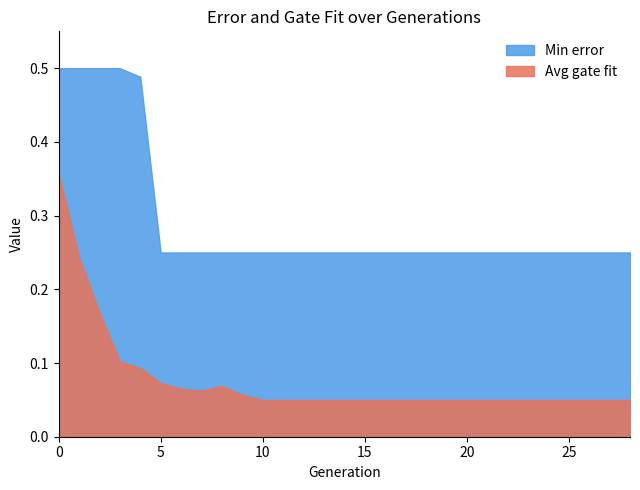

Reading left to right, list all the values displayed in this chart.

Min error: 0.5	0.5	0.5	0.5	0.5	0.2	0.2	0.2	0.2	0.2	0.2	0.2	0.2	0.2	0.2	0.2	0.2	0.2	0.2	0.2	0.2	0.2	0.2	0.2	0.2	0.2	0.2	0.2	0.2
Avg gate fit: 0.4	0.2	0.2	0.1	0.1	0.1	0.1	0.1	0.1	0.1	0.1	0.1	0.1	0.1	0.1	0.1	0.1	0.1	0.1	0.1	0.1	0.1	0.1	0.1	0.1	0.1	0.1	0.1	0.1